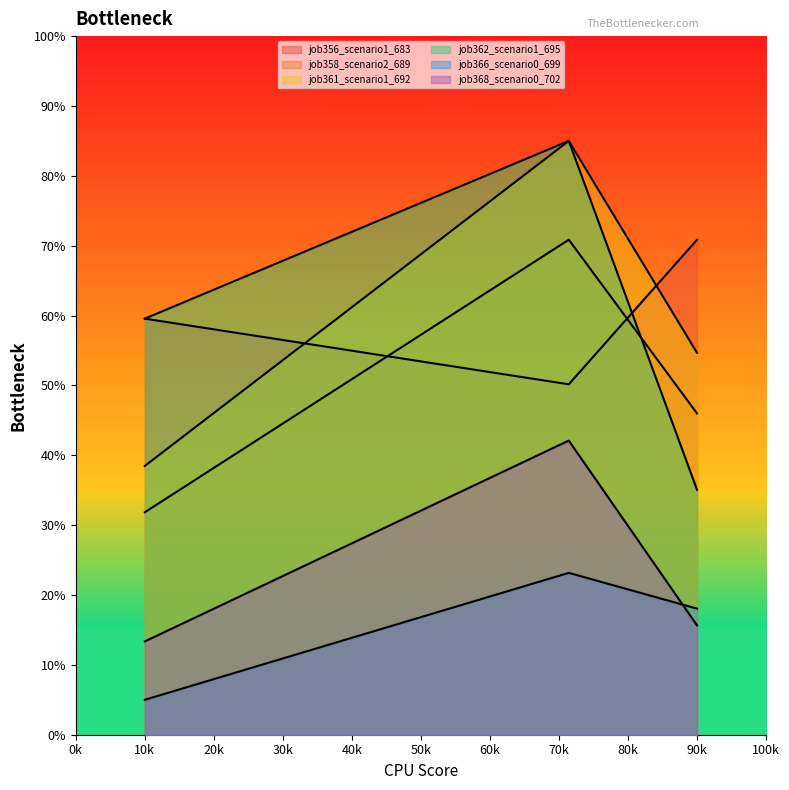

Does the chart display data point markers on the line(s)?

No